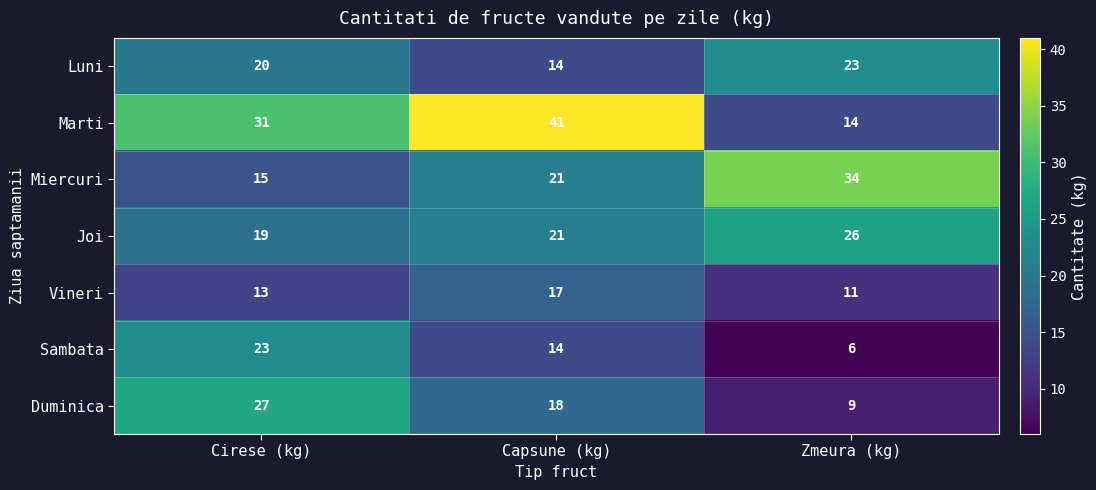

Reading left to right, extract all data points from this chart.

Luni: 20	14	23
Marti: 31	41	14
Miercuri: 15	21	34
Joi: 19	21	26
Vineri: 13	17	11
Sambata: 23	14	6
Duminica: 27	18	9